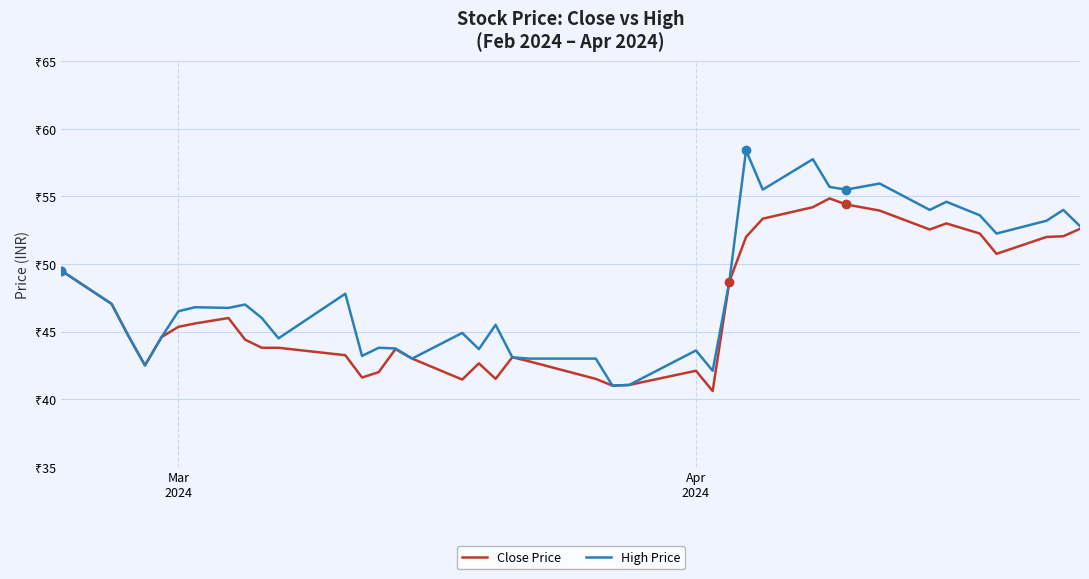

Which series has the widest spread of values?

High Price